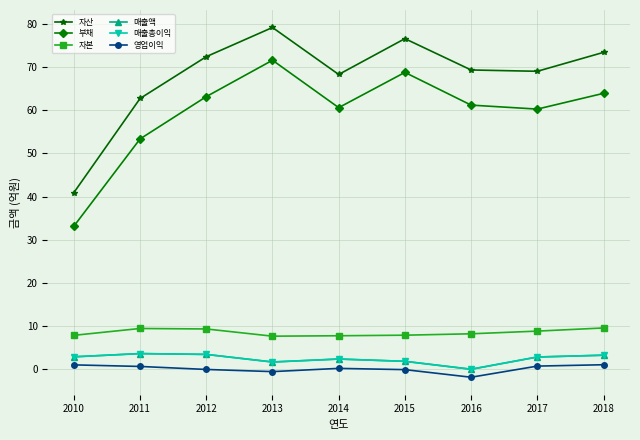

Does the chart have visible grid lines?

Yes